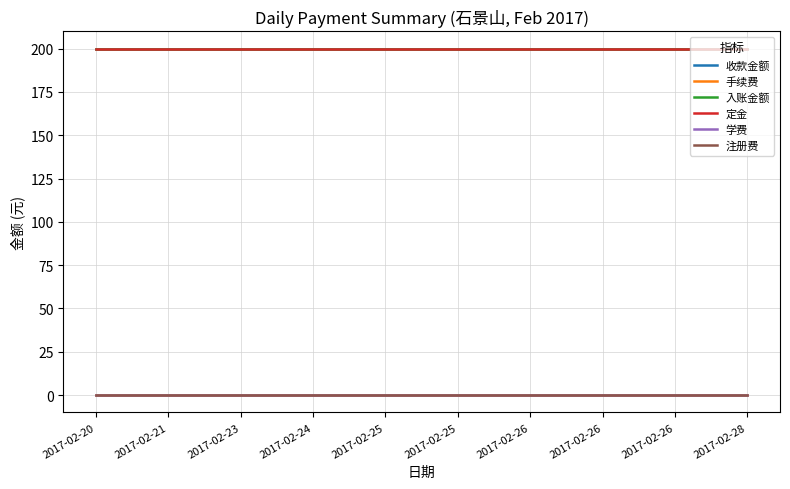

Does the chart have visible grid lines?

Yes